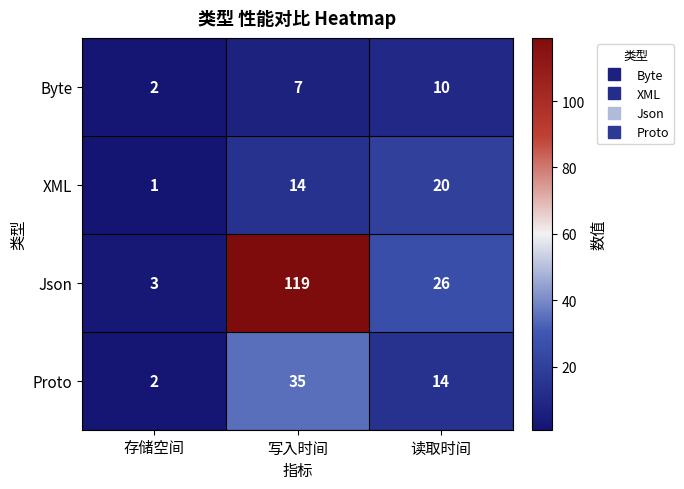

At which category is the sum across all series the highest?

写入时间